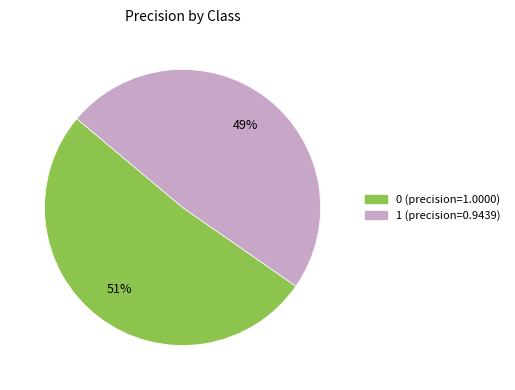

Is there a majority slice in this chart?

Yes